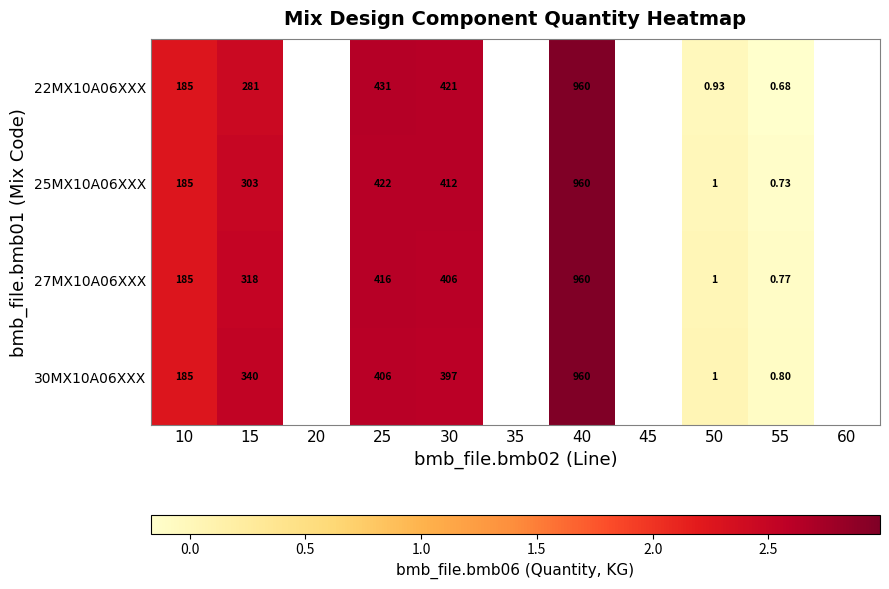

Is it true that 27MX10A06XXX equals -0.2 at 55?

False